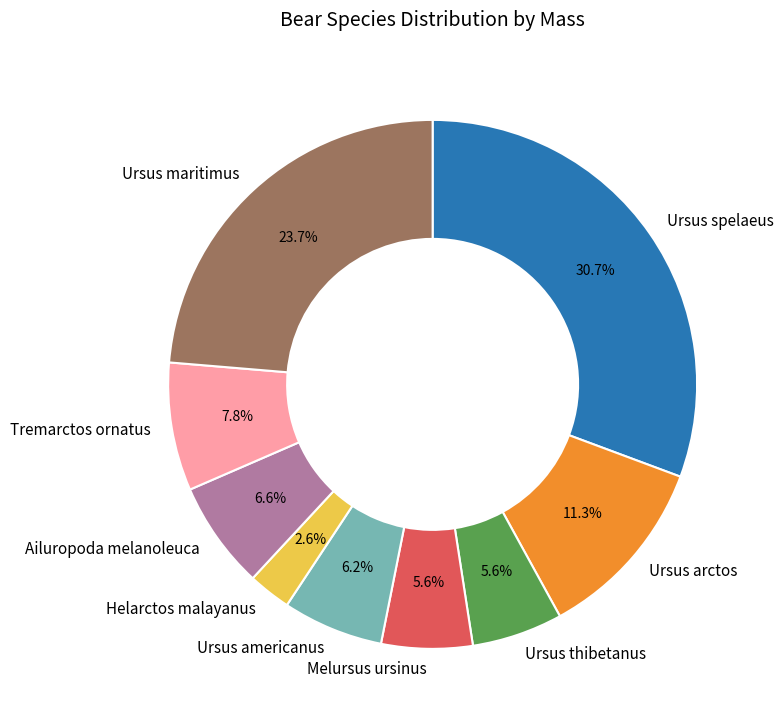

How many segments does this pie chart have?

9